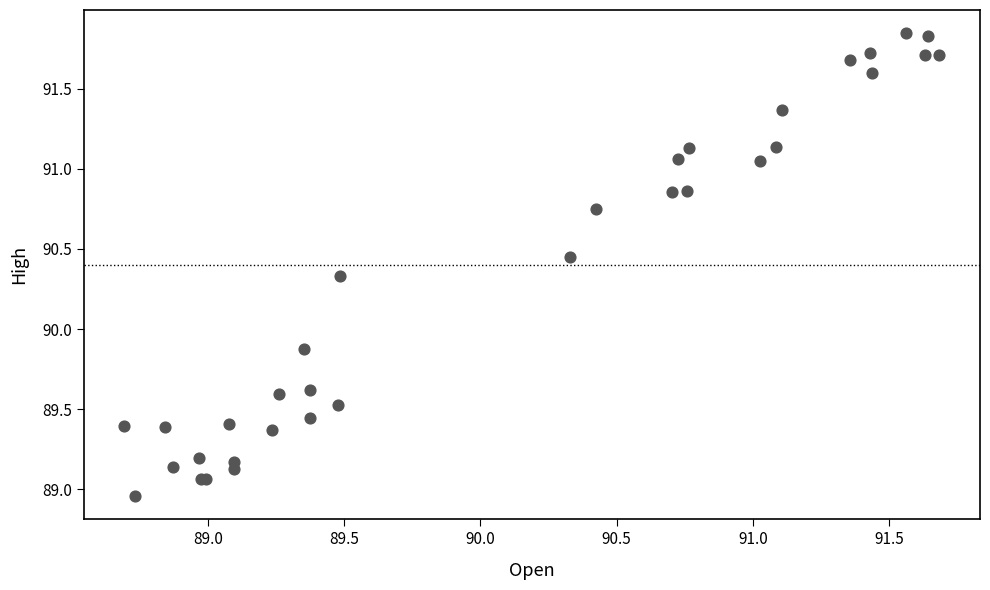

What Y value in the scatter plot is closest to 90?

89.9